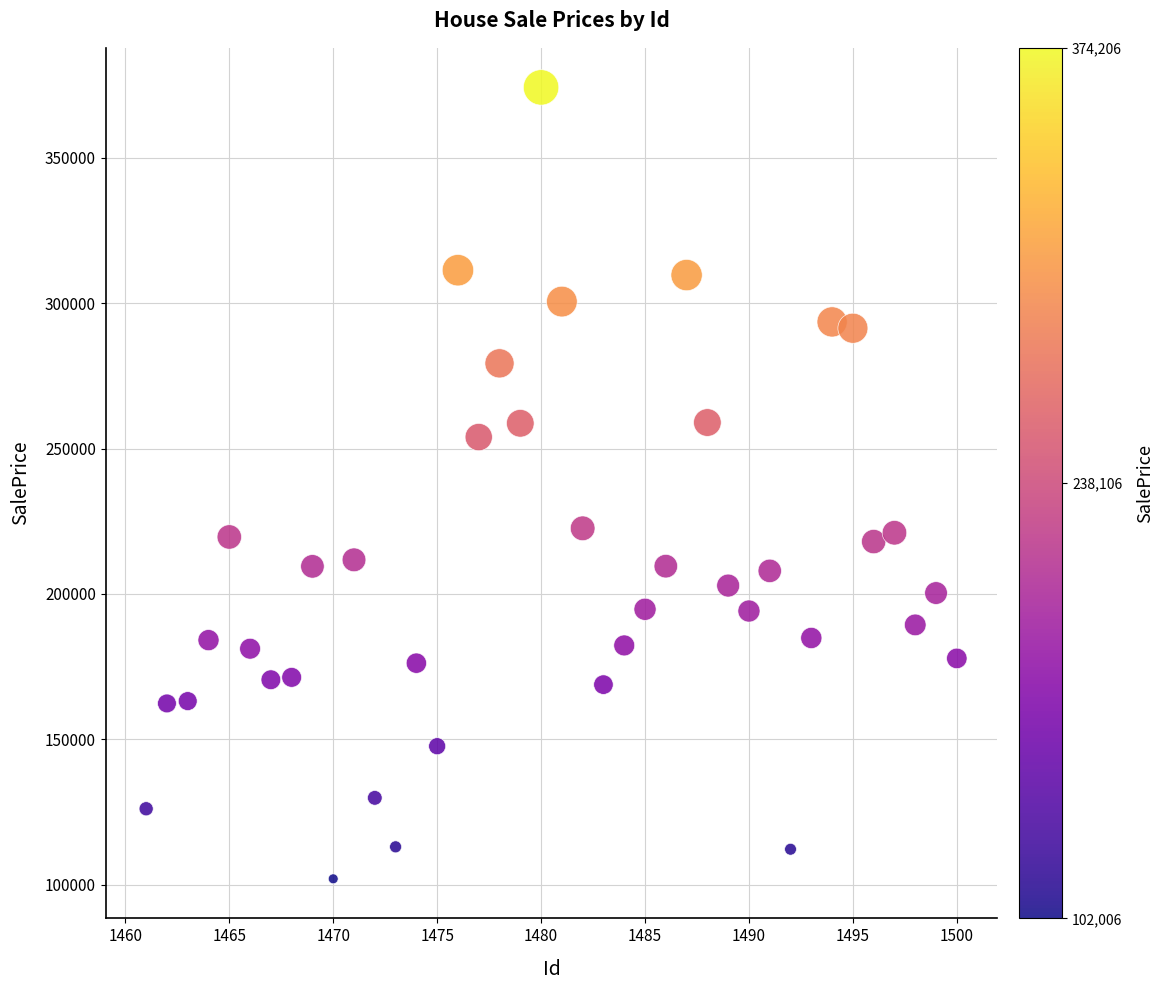

What is the range of X values (max minus min)?

39.0